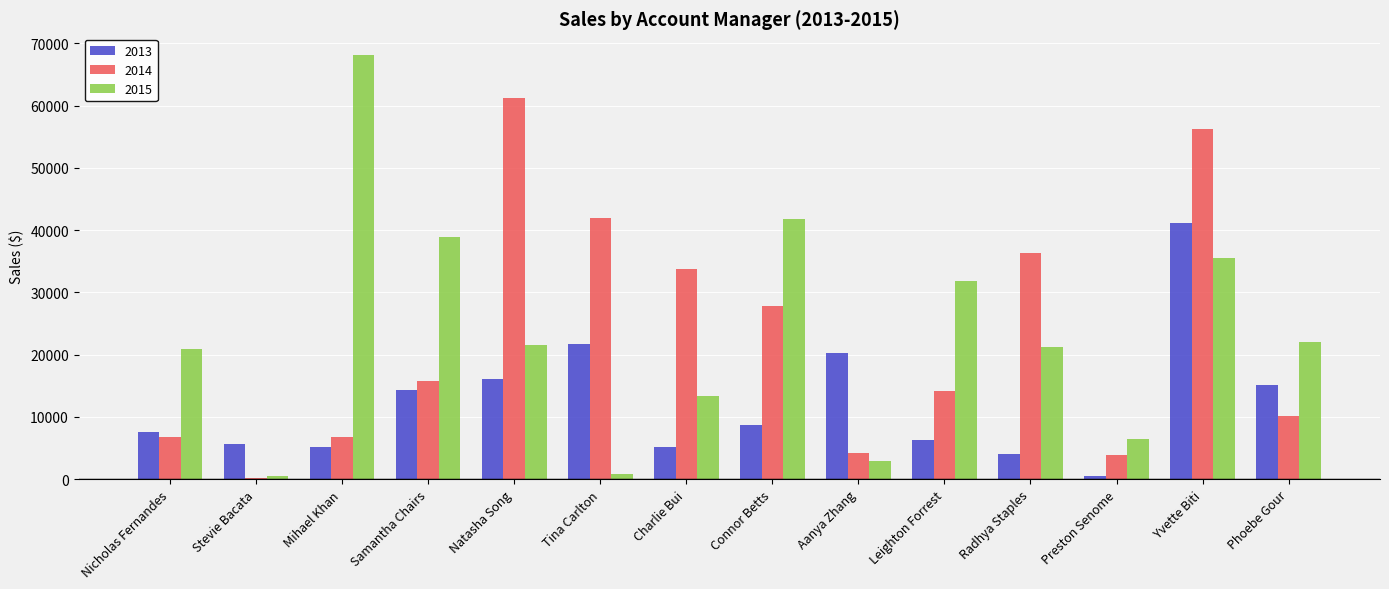

Count the number of data series in this chart.

3